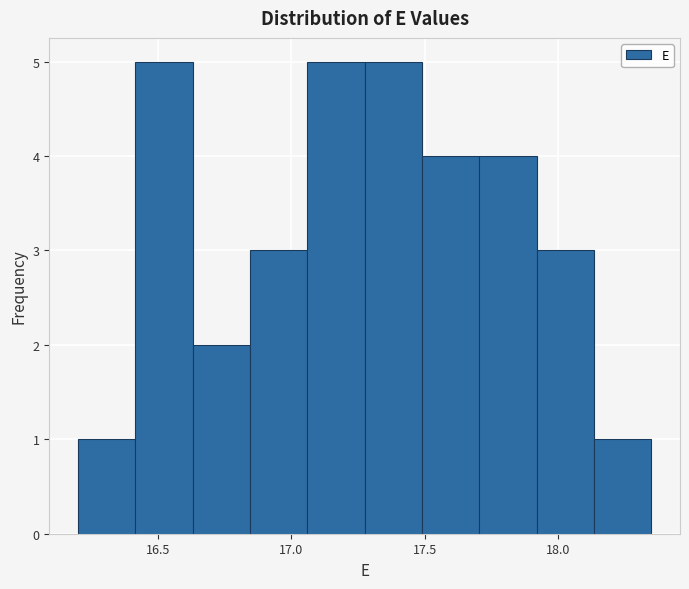

What is the height of the bar covering 16.200 to 16.415 on the x-axis? Neither the bar edges nor the heights are printed on the chart, so give them approximately, as read against the axes.

1